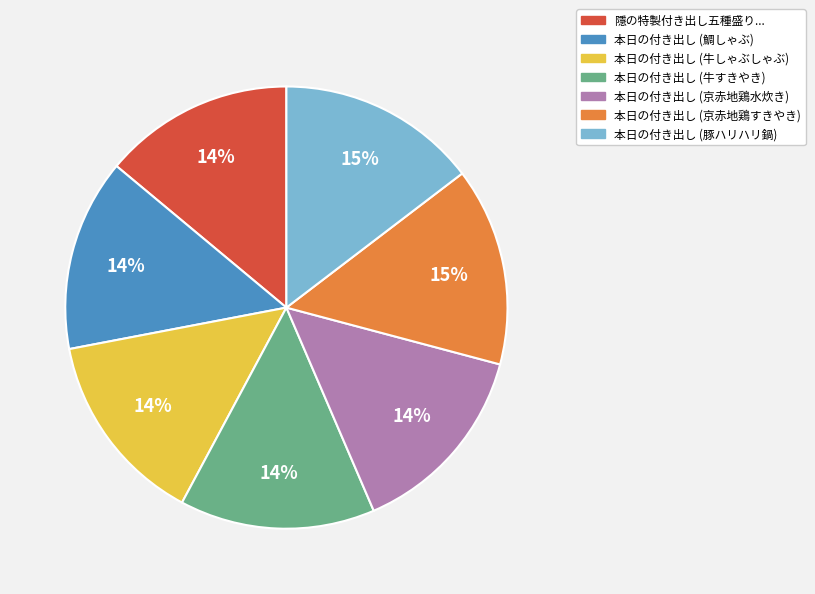

Do 本日の付き出し (牛すきやき) and 本日の付き出し (豚ハリハリ鍋) together represent more than half of the pie?

No